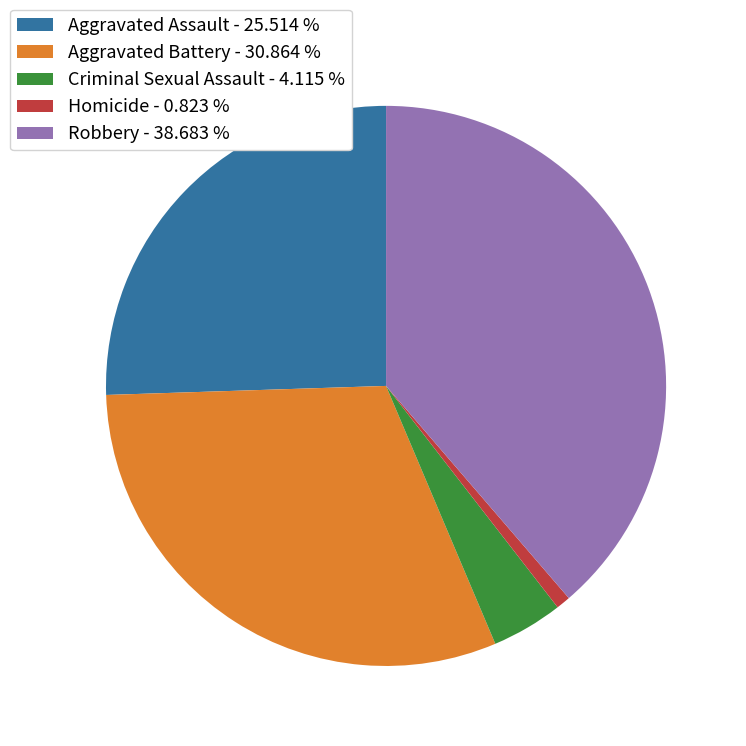

How many segments does this pie chart have?

5